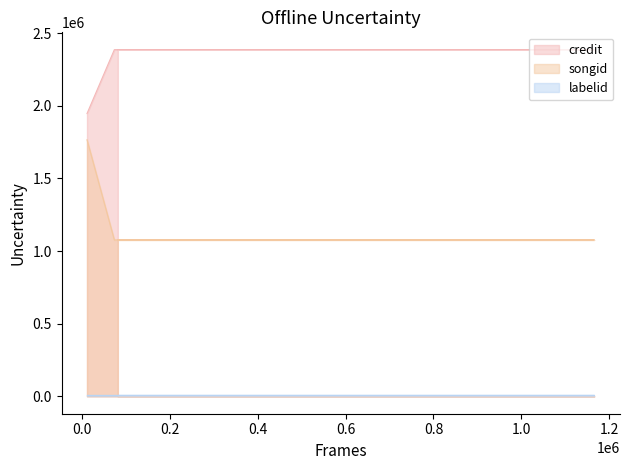

What is the greatest value displayed?

2386464